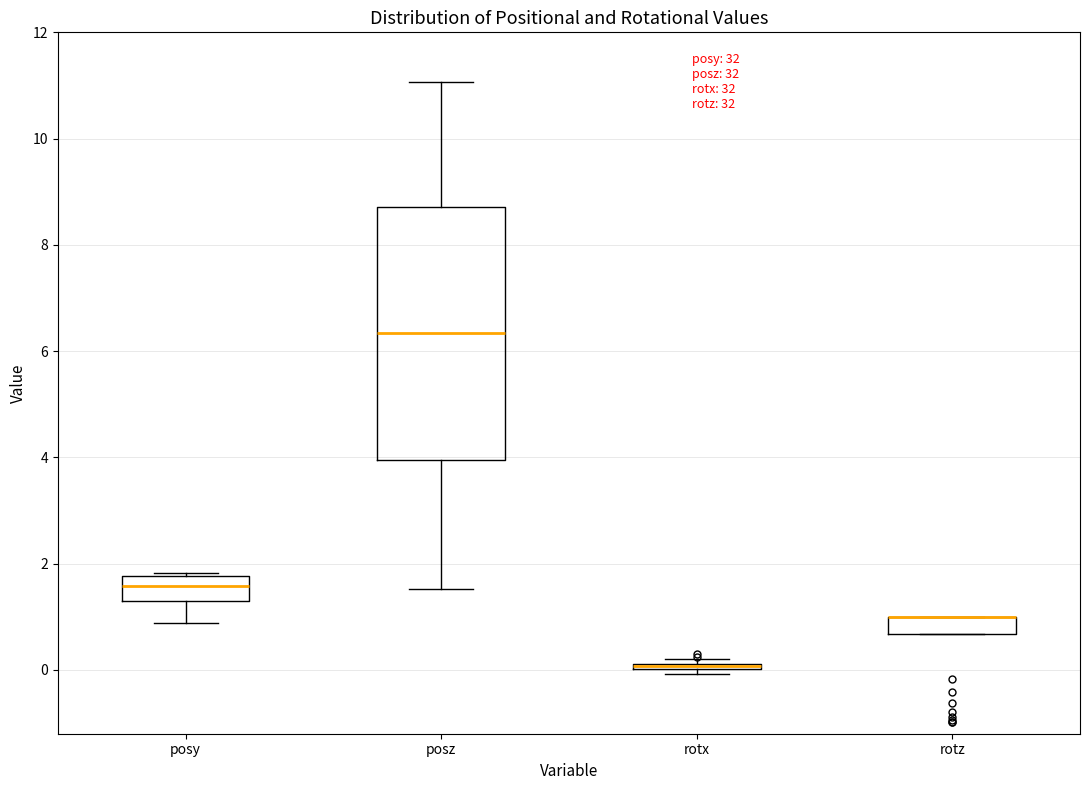

Where is the upper edge of the box for posy on the y-axis? The values are not printed on the chart, so give them approximately, as read against the axis.

1.8